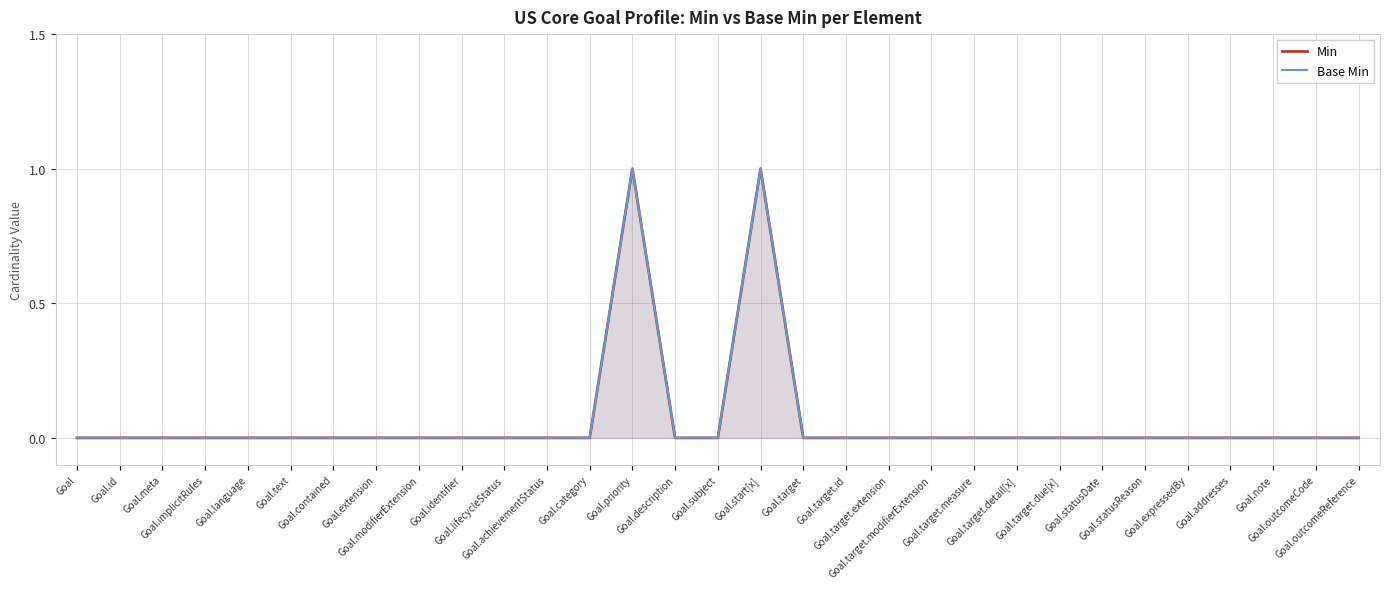

Does the chart display data point markers on the line(s)?

No